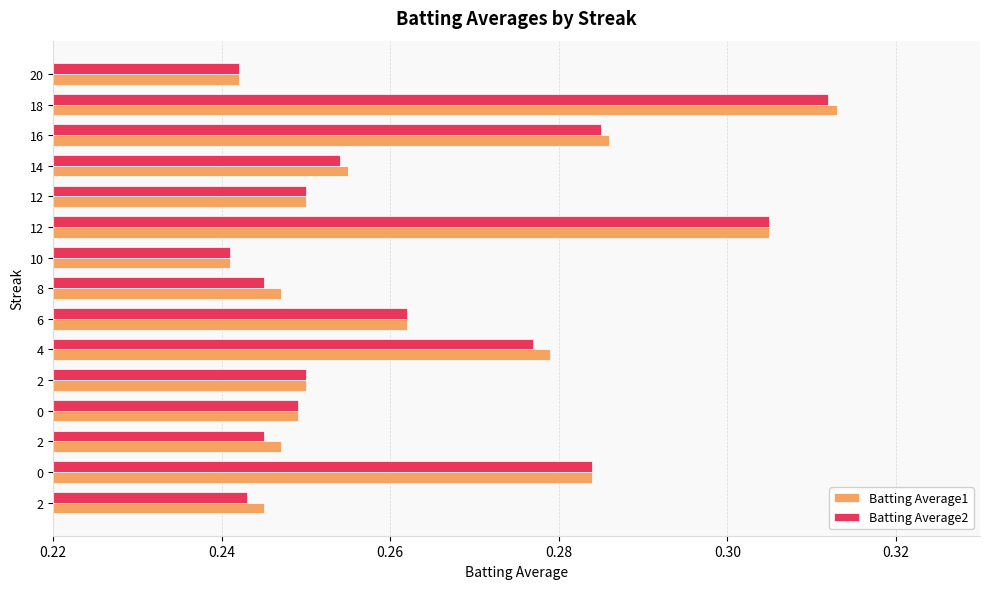

What are all the series names shown in the legend?

Batting Average1, Batting Average2